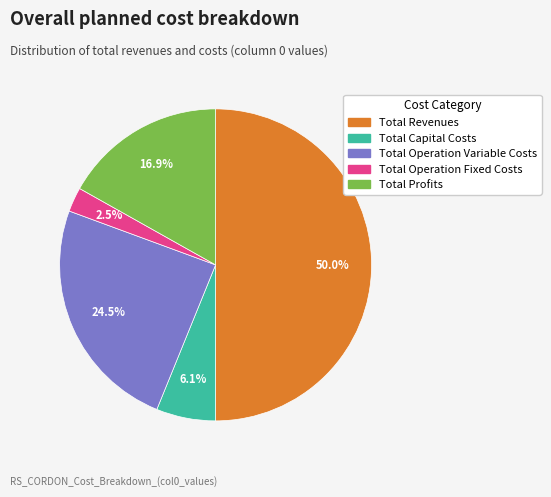

Rank the categories by value from lowest to highest.

Total Operation Fixed Costs, Total Capital Costs, Total Profits, Total Operation Variable Costs, Total Revenues